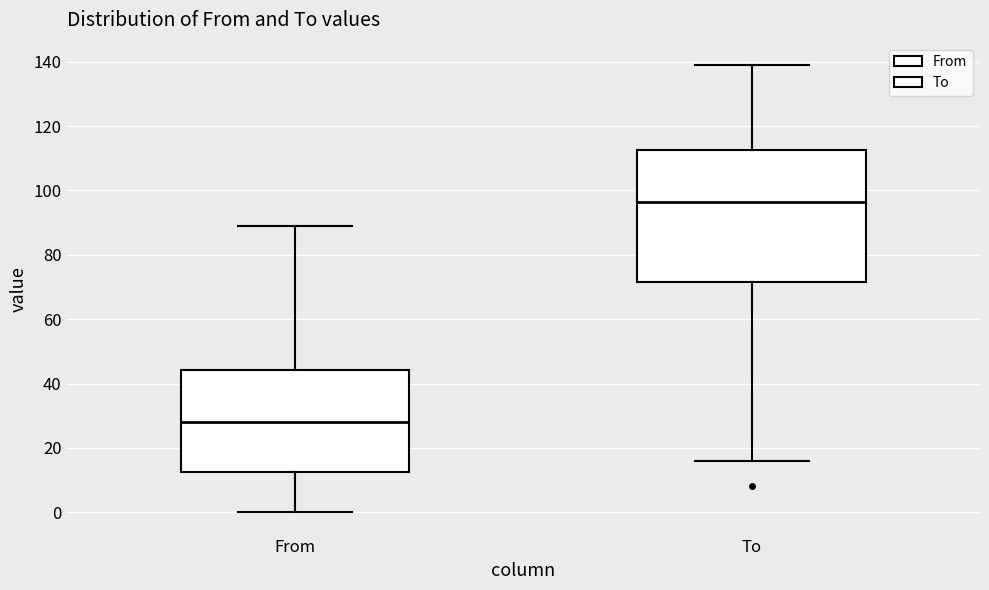

Which box's median line is the highest?

To